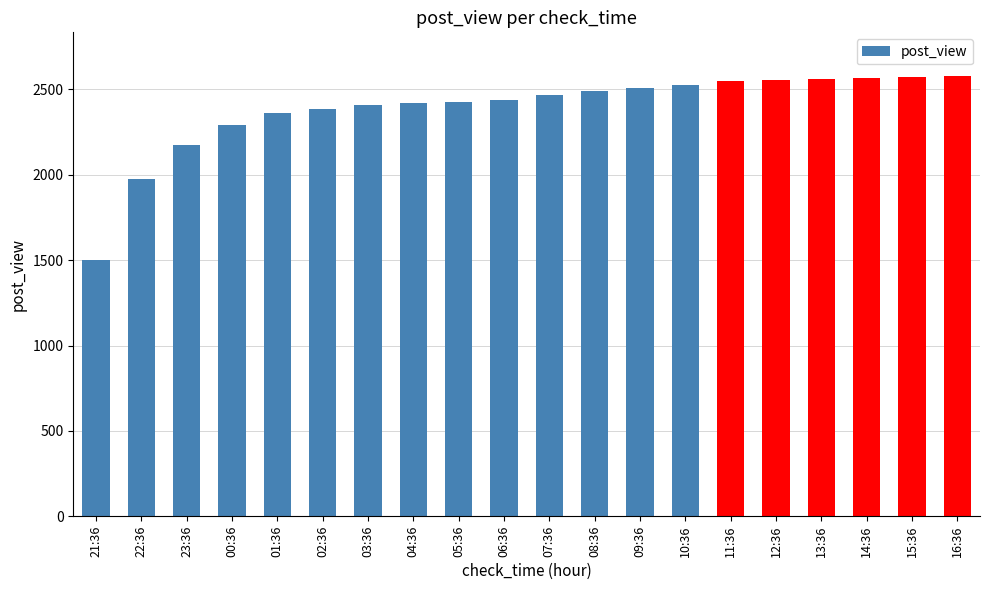

What is the difference between the values at 22:36 and 04:36?

445